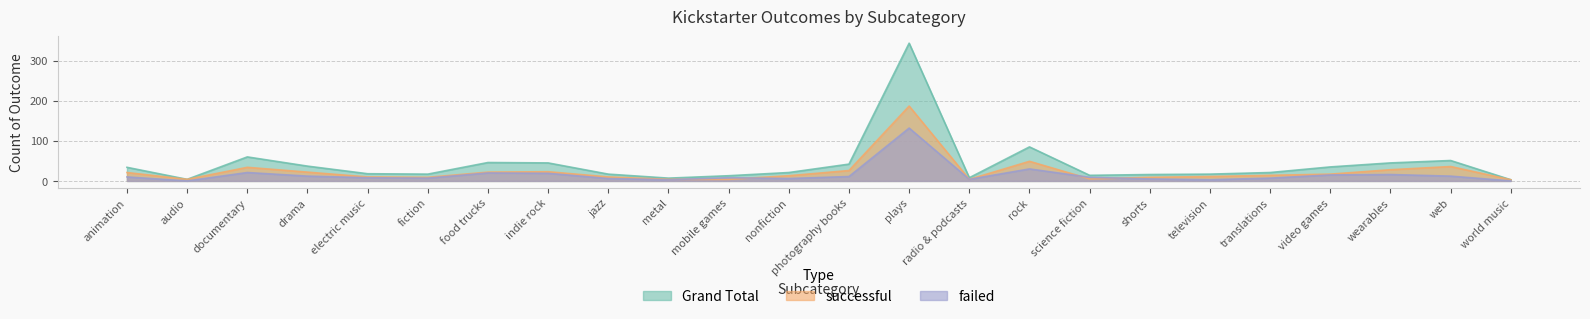

Rank the series by their maximum value, from lowest to highest.

failed, successful, Grand Total